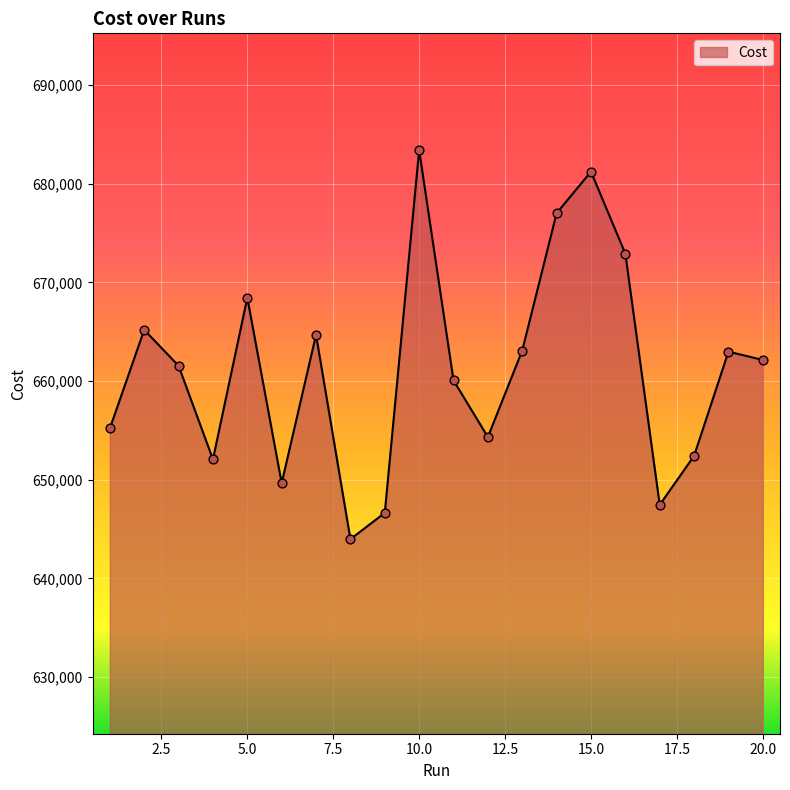

What is the smallest value displayed?

643971